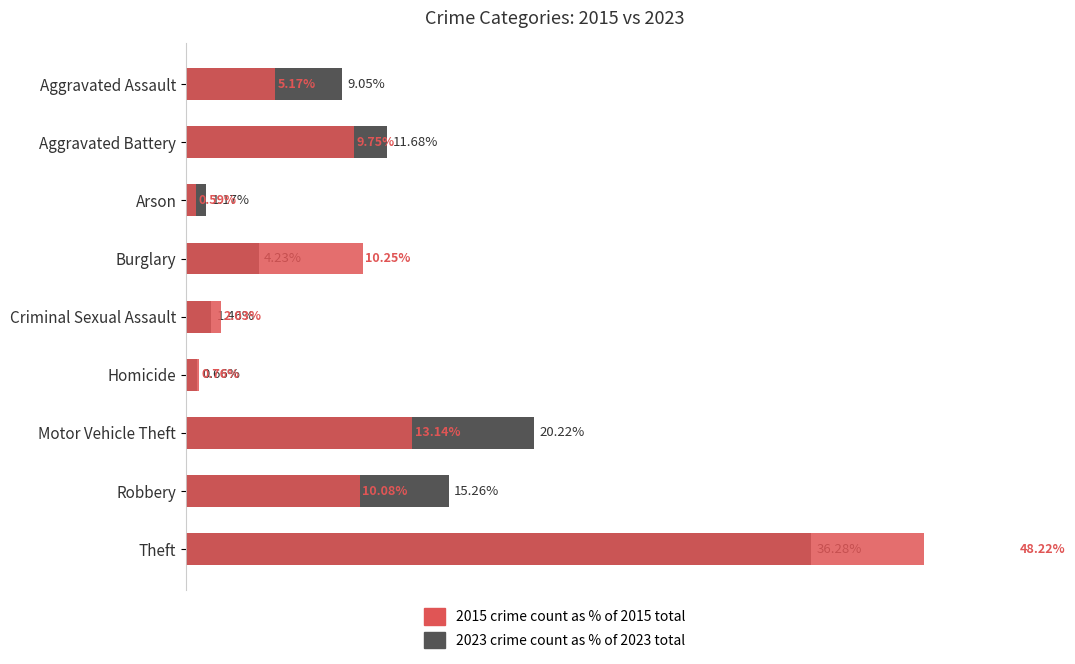

True or false: 2023 (% of year total) has a value of 1.0 at Homicide.

False